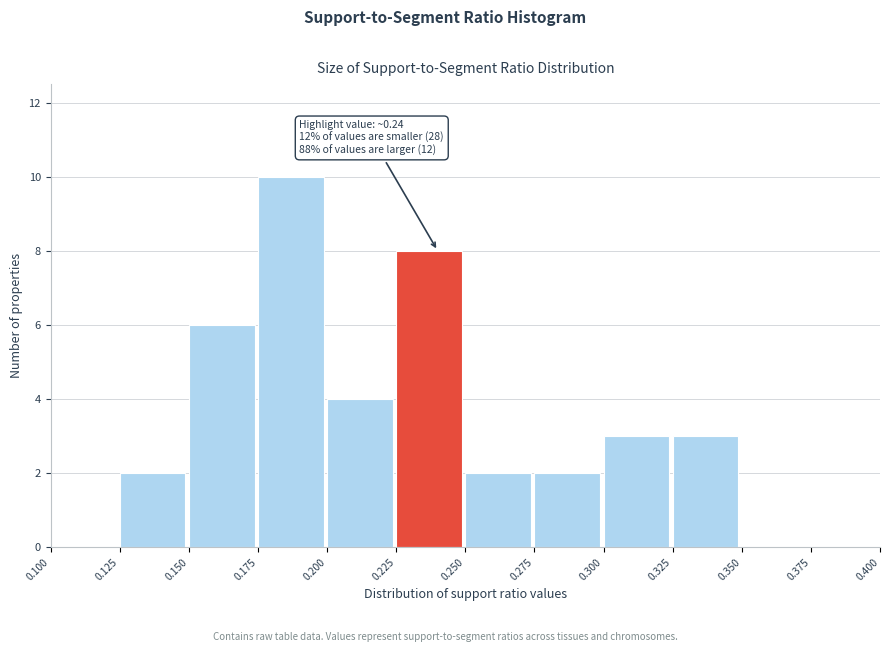

Which range on the x-axis has the tallest bar?

0.175 to 0.200